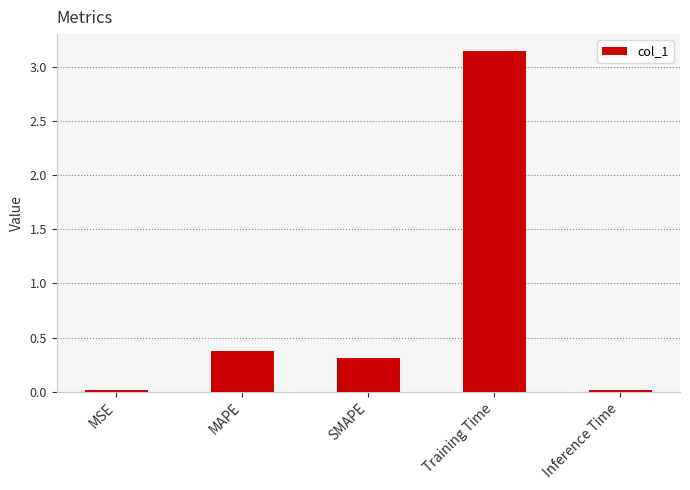

What is the change in value from MAPE to Training Time?

+2.8